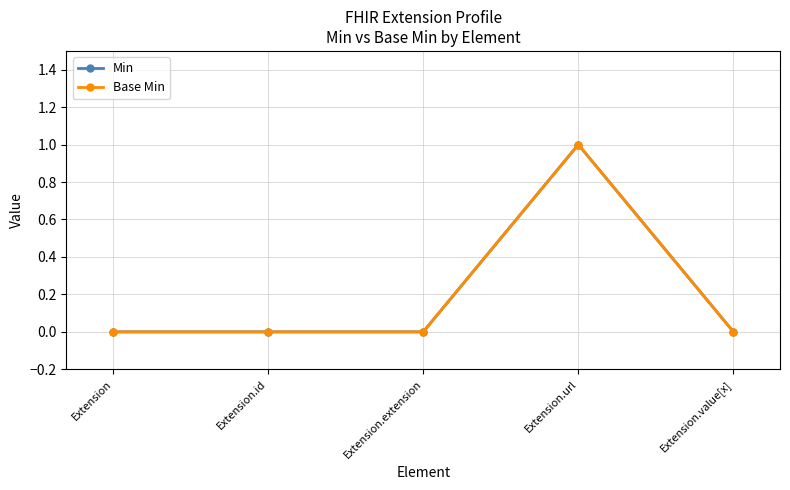

Is it true that Base Min equals 0 at Extension.value[x]?

True